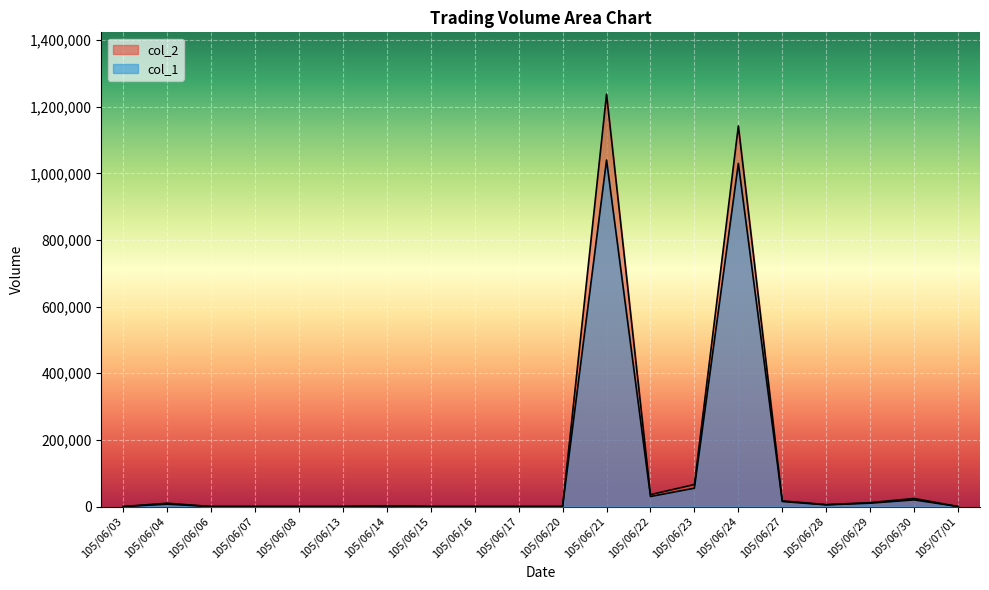

What are all the series names shown in the legend?

col_1, col_2